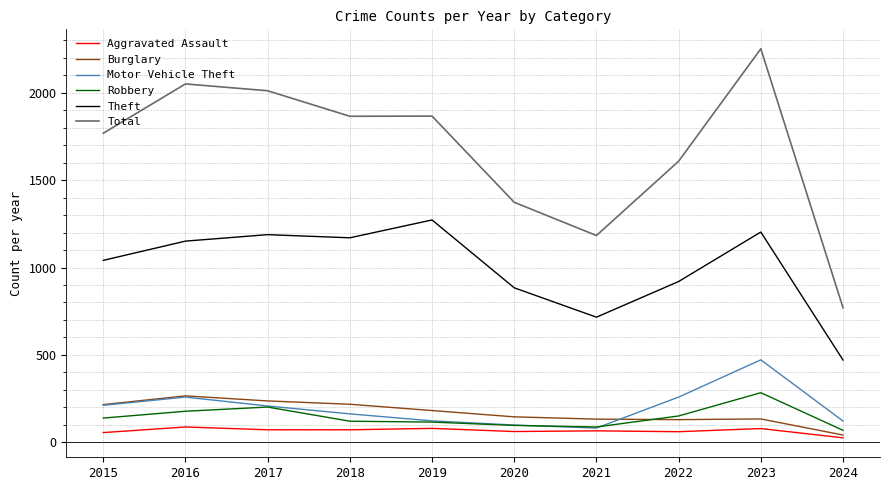

At which label does Burglary reach its minimum?

2024